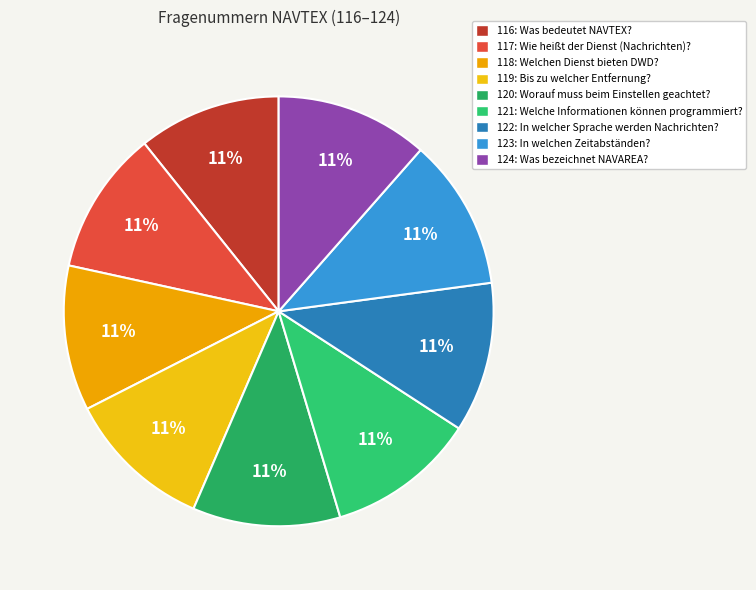

True or false: 116 accounts for 11% of the total.

True